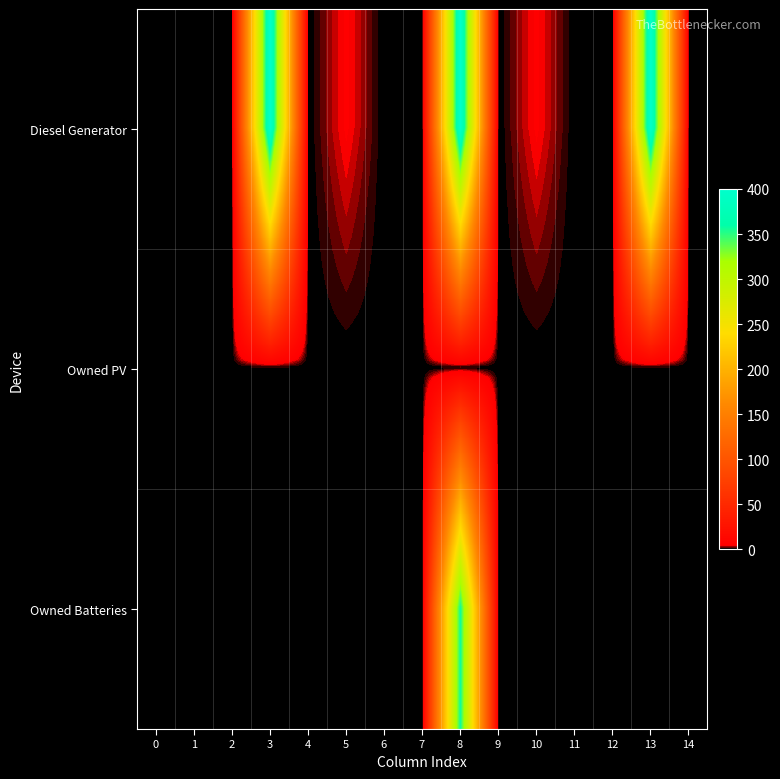

Between 4 and 13, which is larger?

13